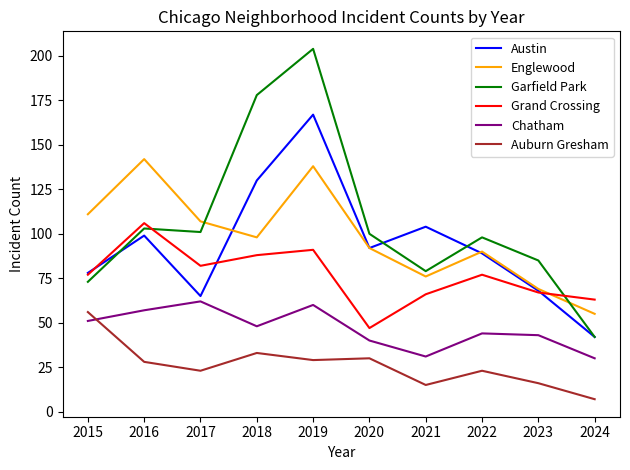

What is the average value of the Englewood series?

98